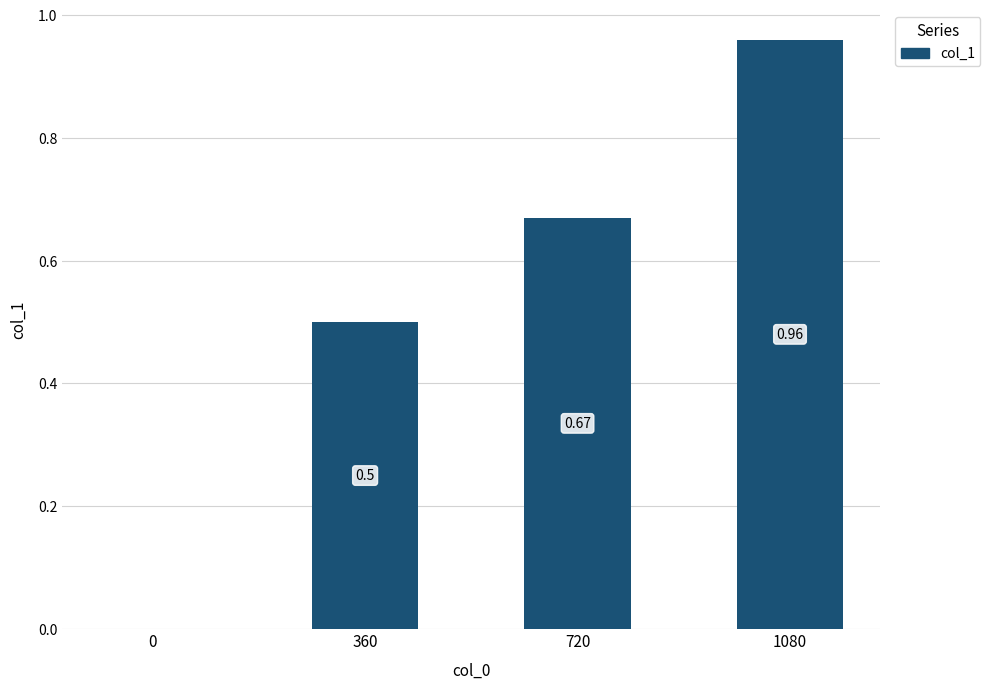

What is the average value?

0.5